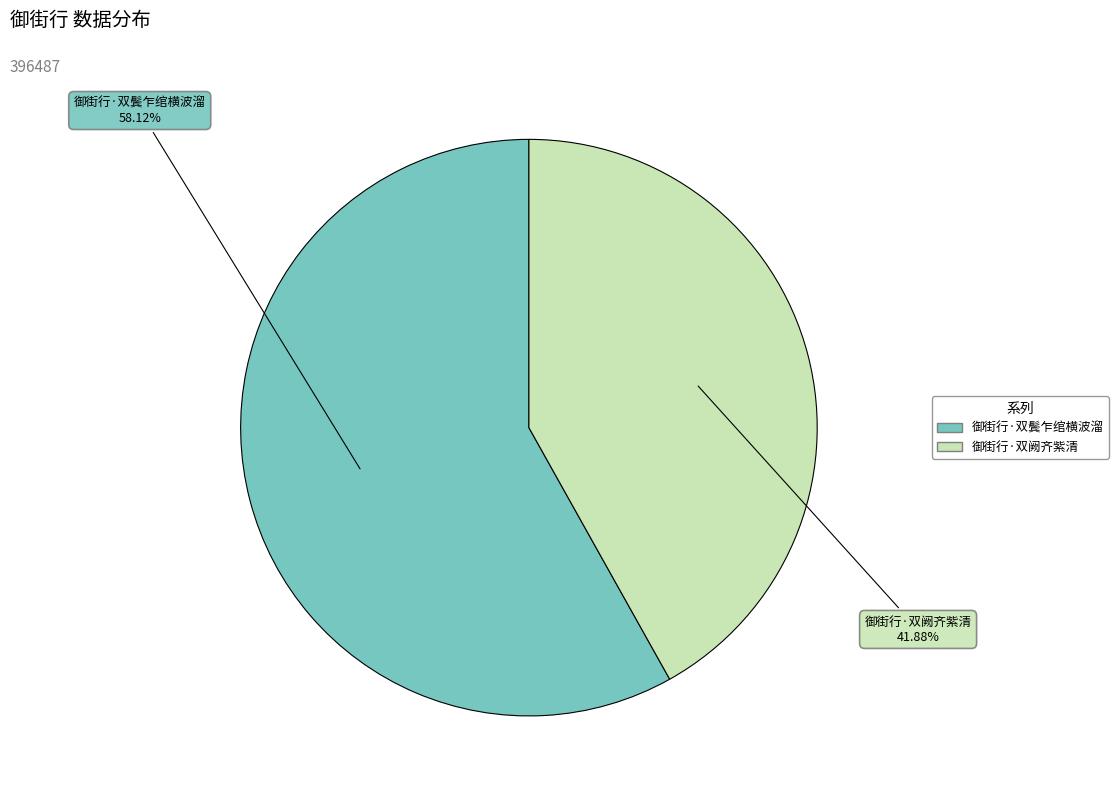

Is it true that 御街行·双阙齐紫清 is 42% of the pie?

True